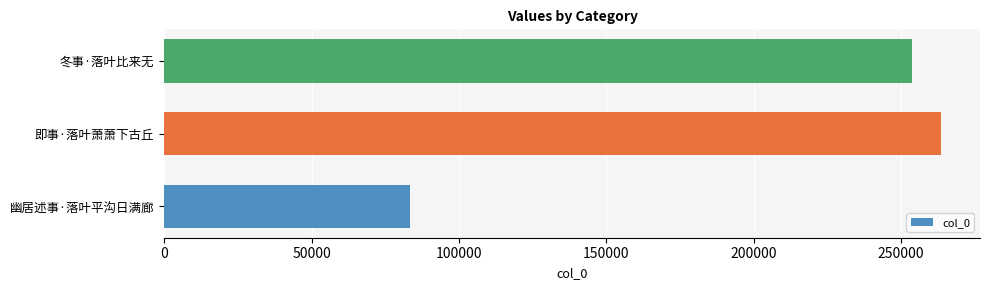

Are the bars grouped side by side (vs. stacked)?

No